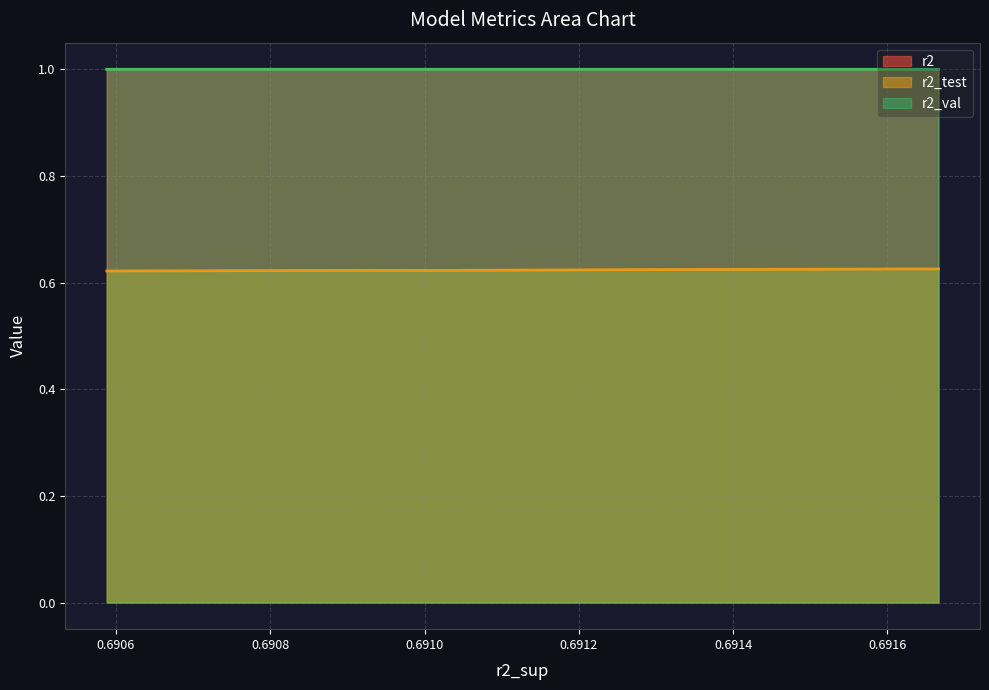

Which series has the largest range (max minus min)?

r2_test